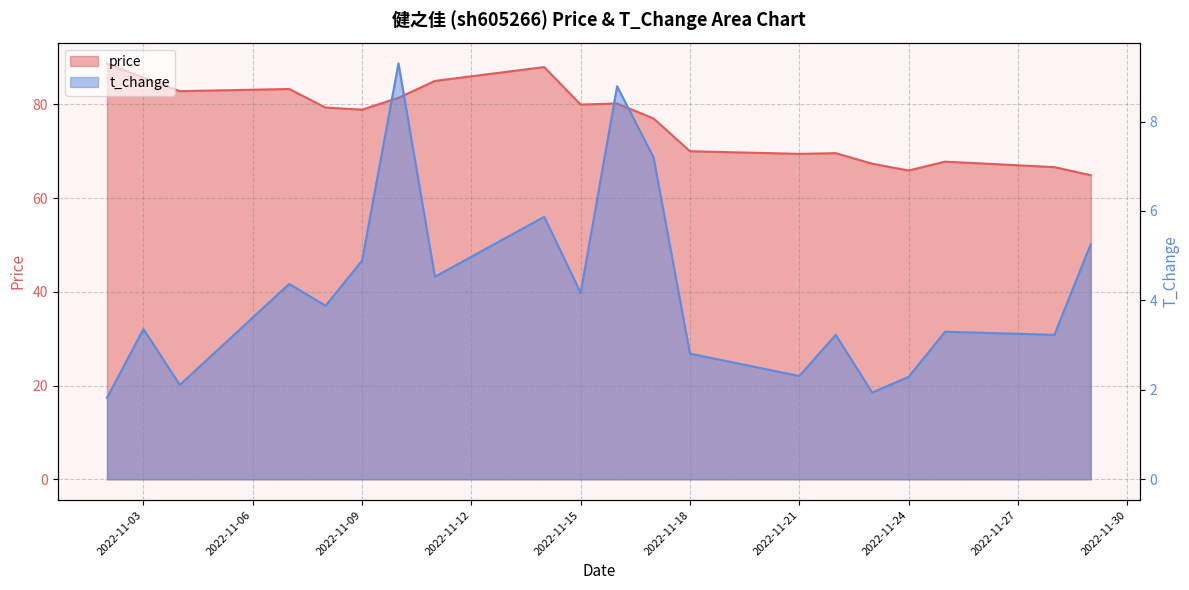

Read the price value at 2022-11-02.

88.7